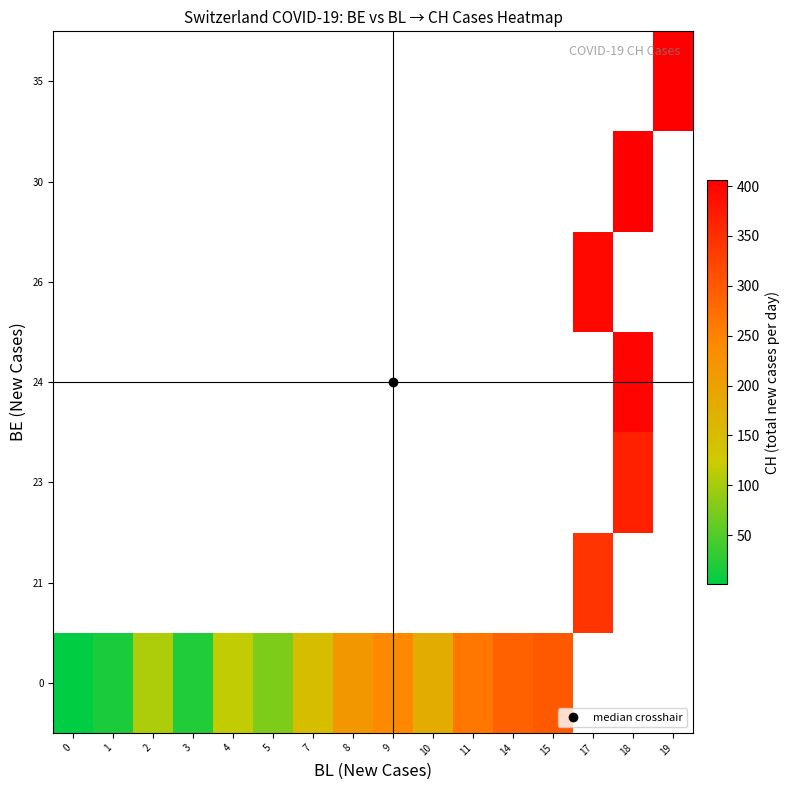

How many positive values does the 26 series have?

1